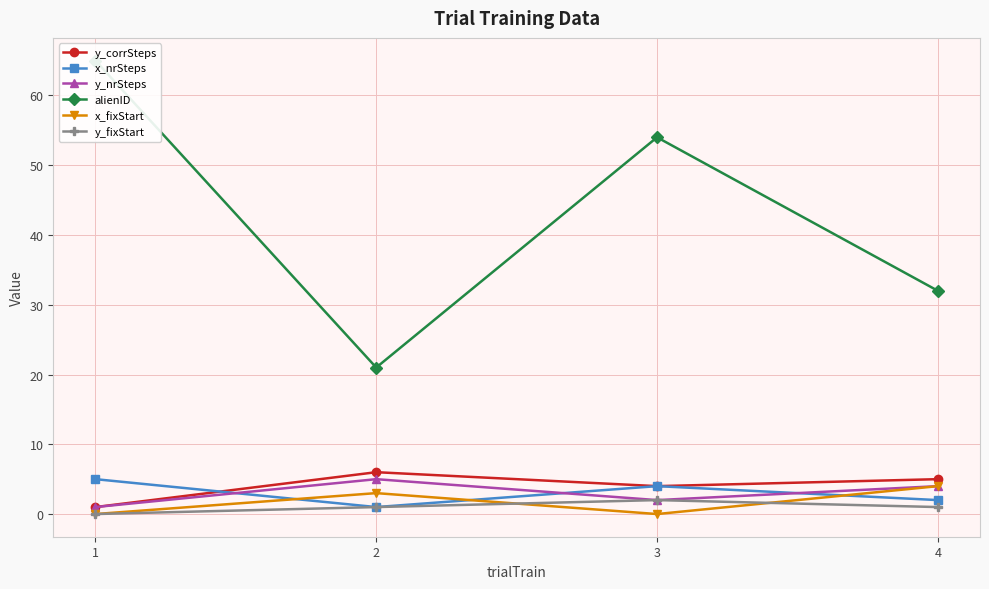

Where does the x_fixStart series first go above 3?

4